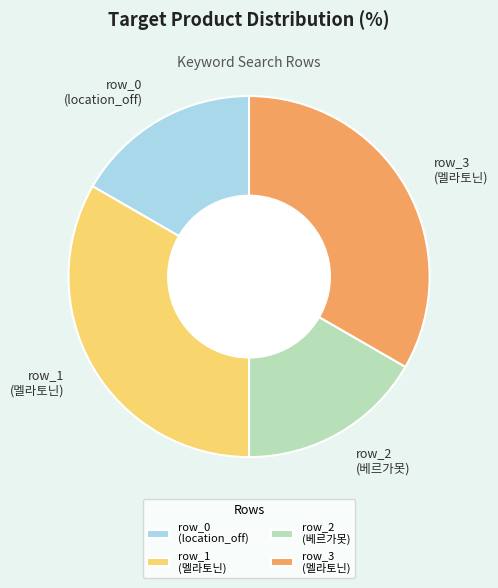

Count the number of slices in the pie.

4